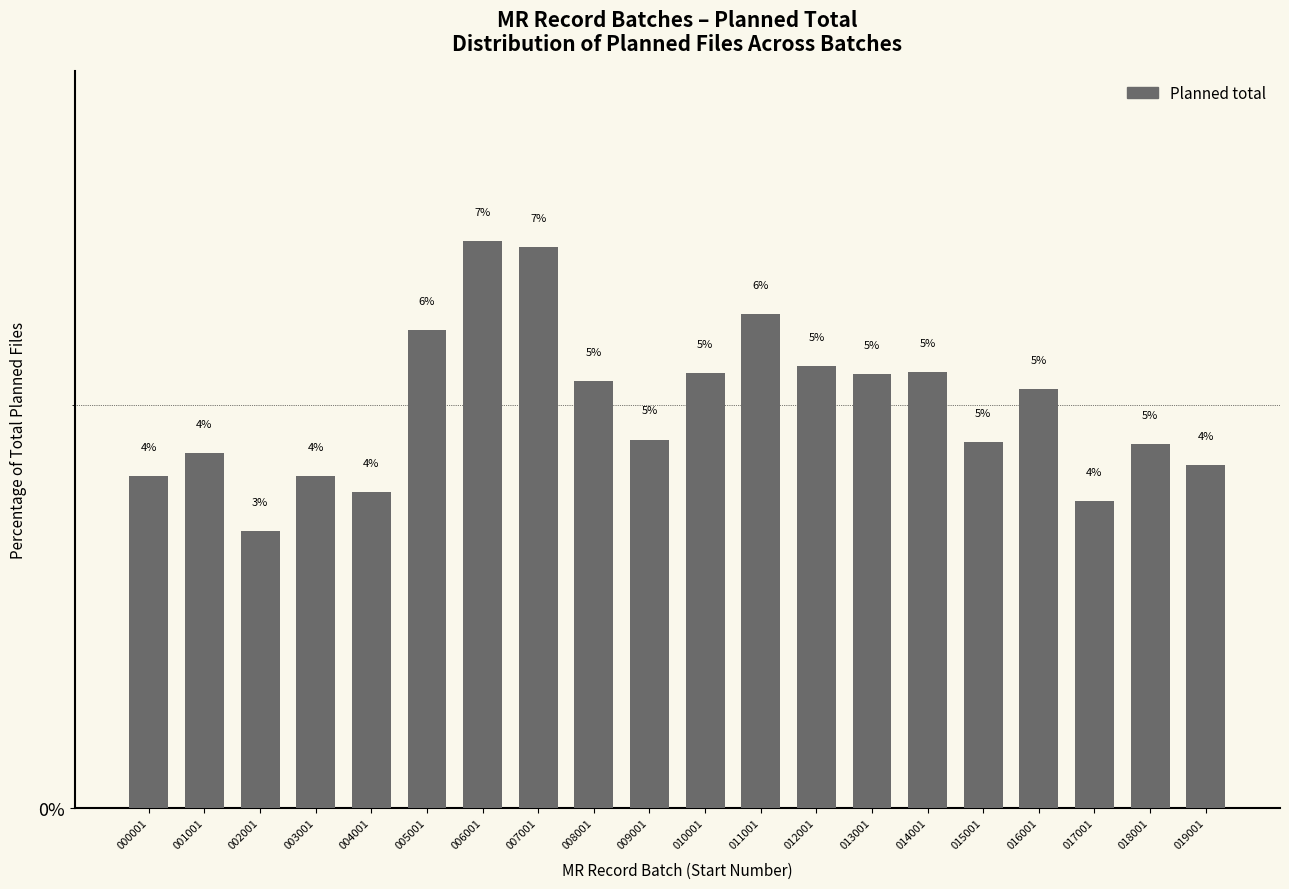

How many bars are there in total?

20